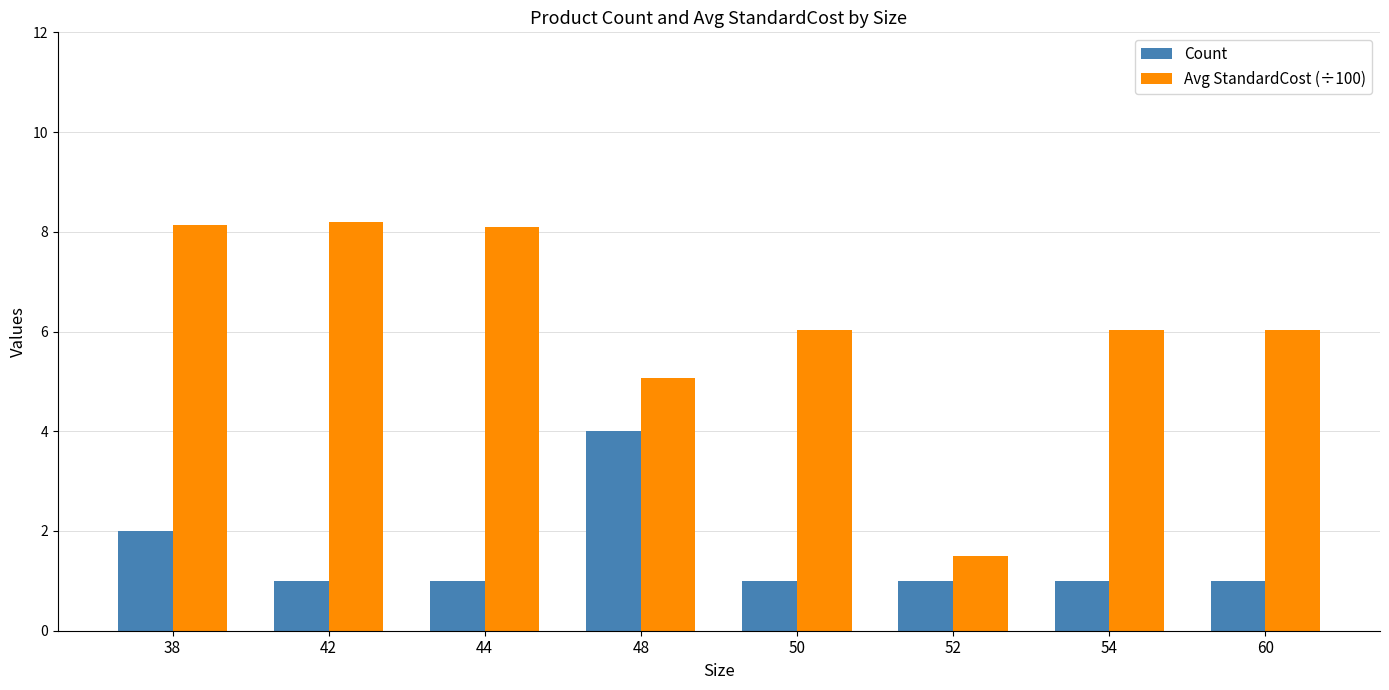

What is the value of the Avg StandardCost (÷100) bar at the 3rd from the left?

8.1